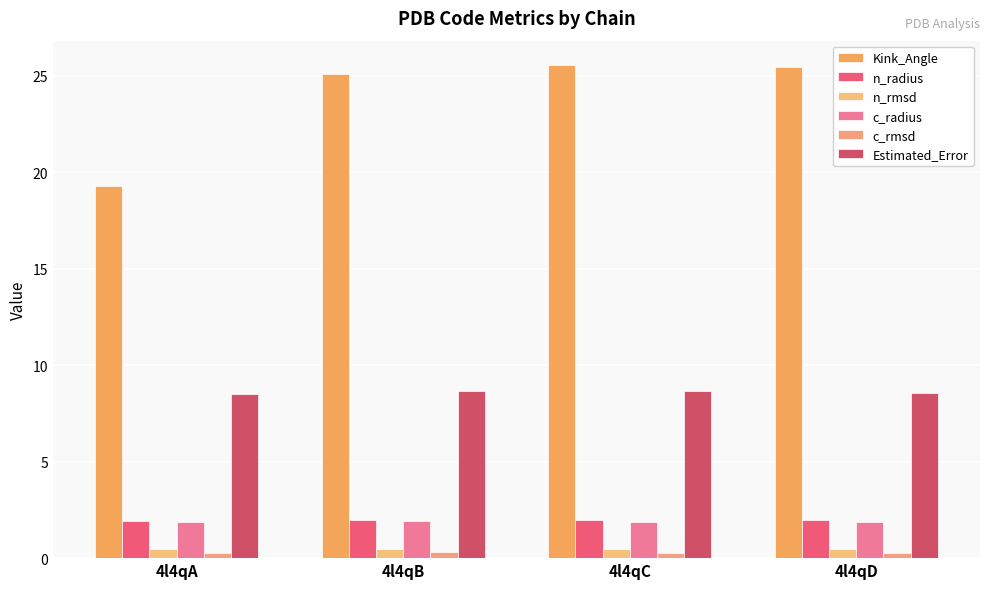

Which series has the widest spread of values?

Kink_Angle